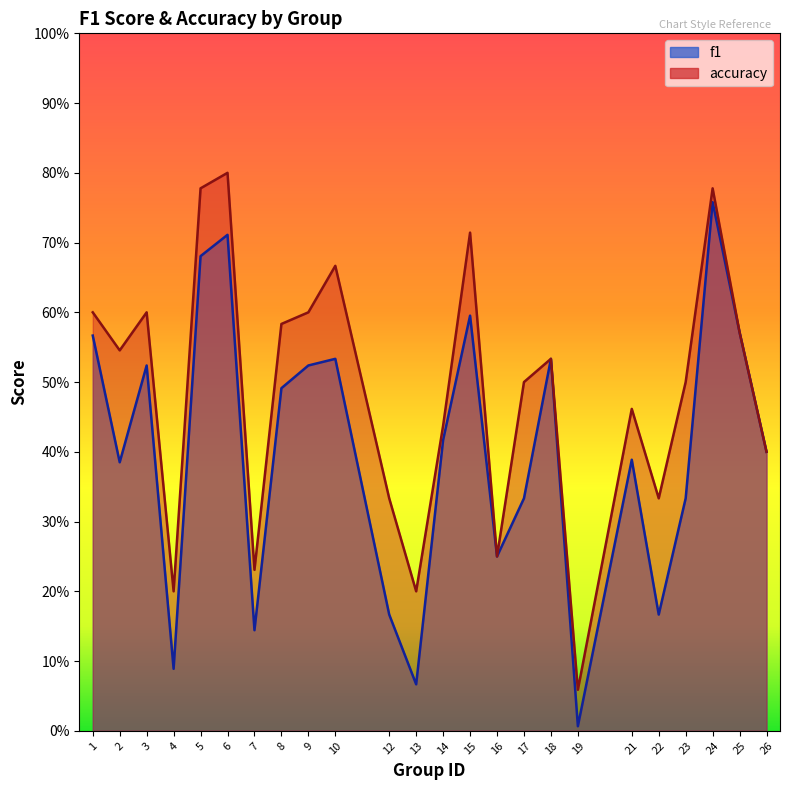

Is it true that f1 equals 0.3 at 12?

False